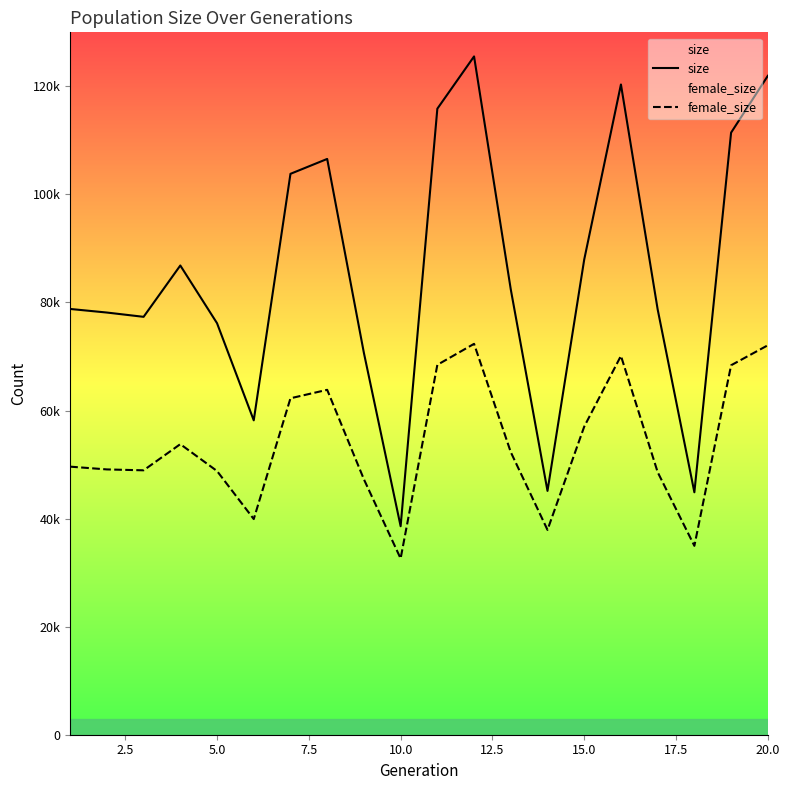

The size series shows 52809 at 11. True or false?

False